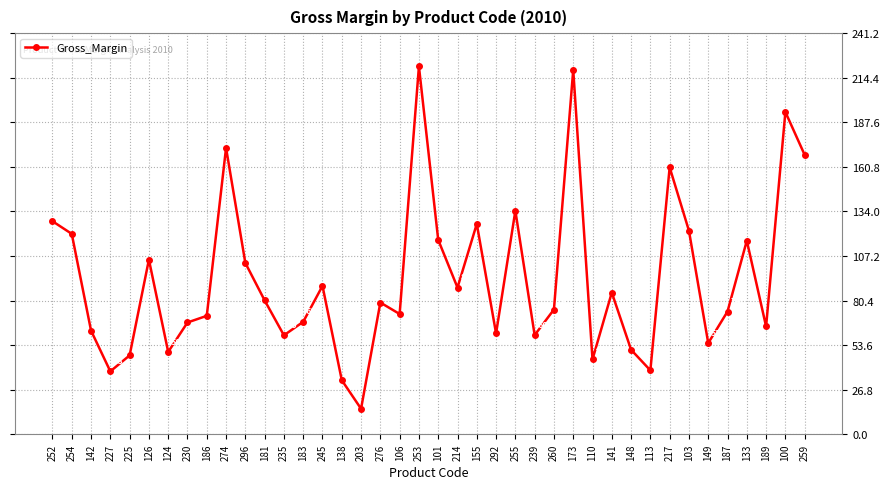

Approximately how many times larger is the value at 186 compared to 203?

4.7